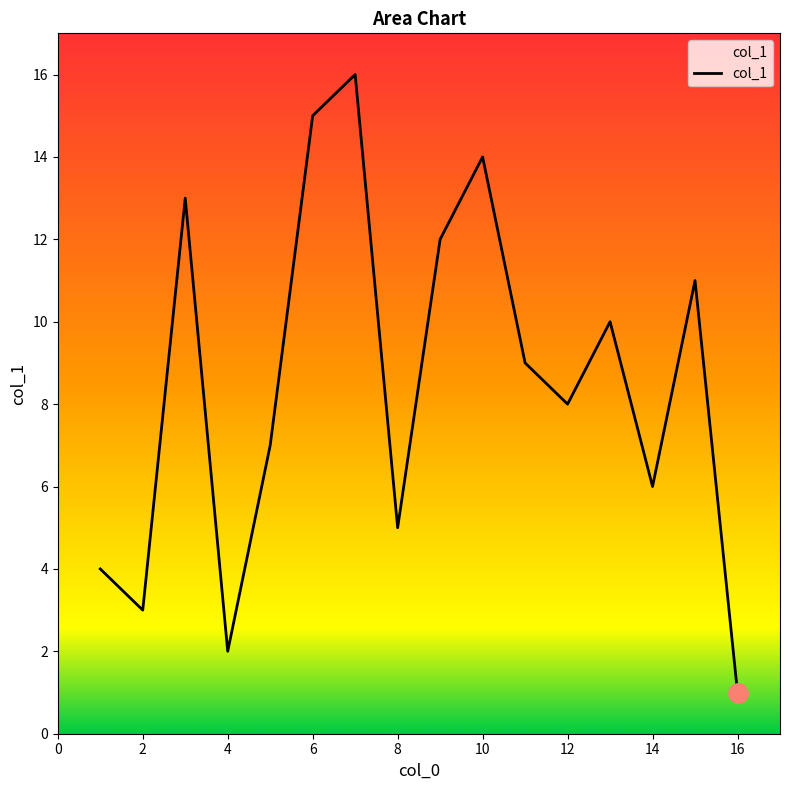

What is the maximum value shown in the chart?

16